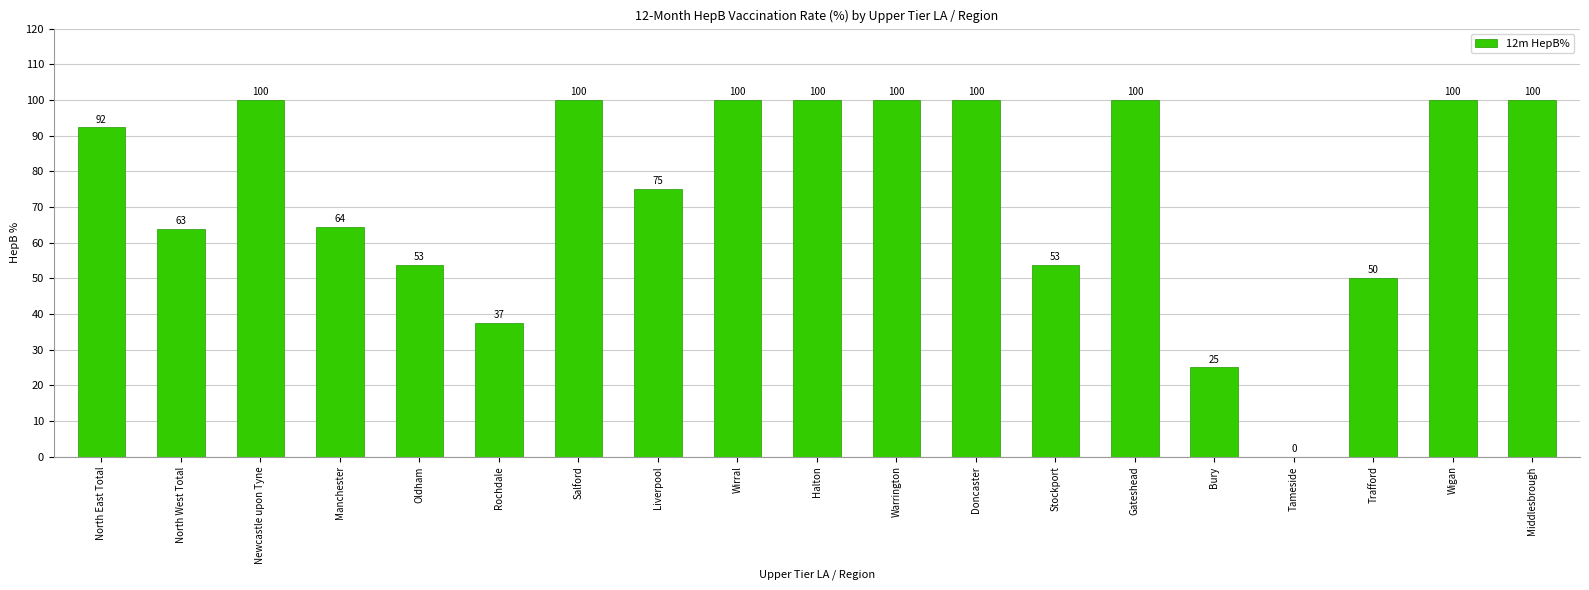

What is the maximum value shown in the chart?

100.0